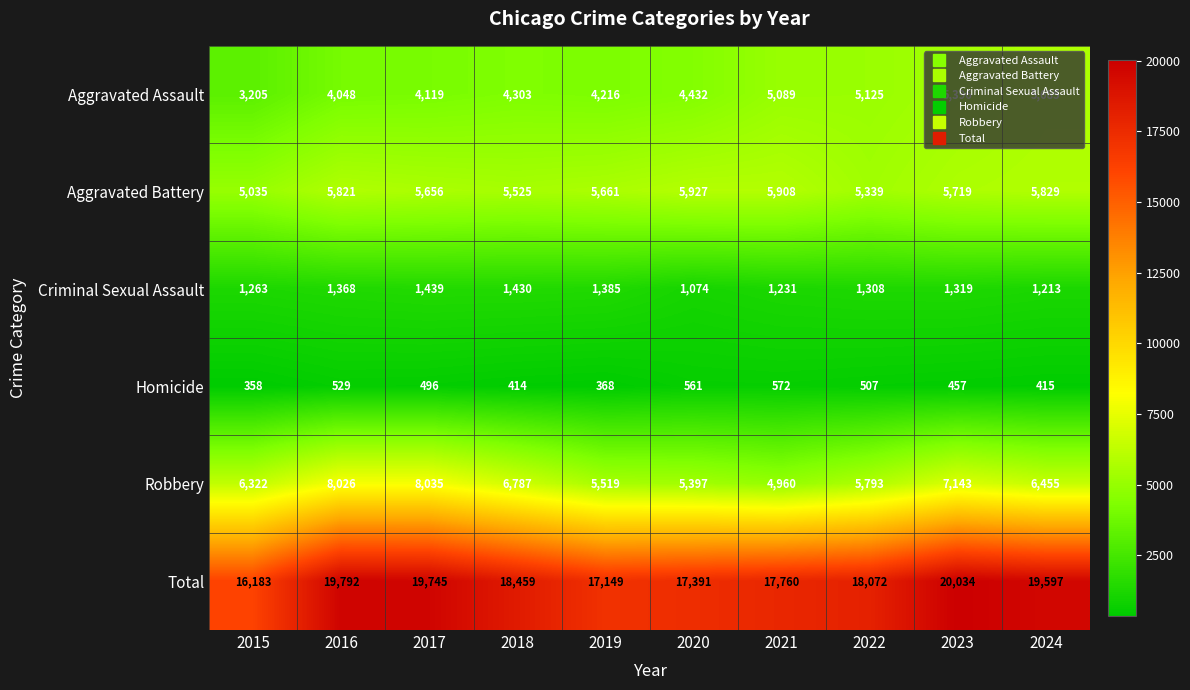

Which series has the largest total across all categories?

Total